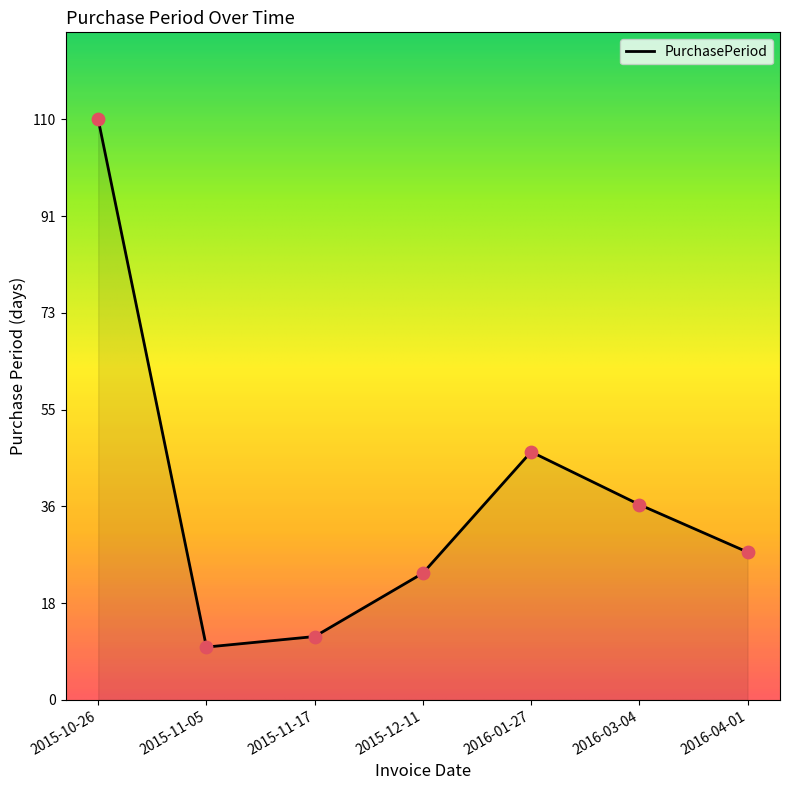

What is the change in value from 2015-11-05 to 2016-01-27?

+37